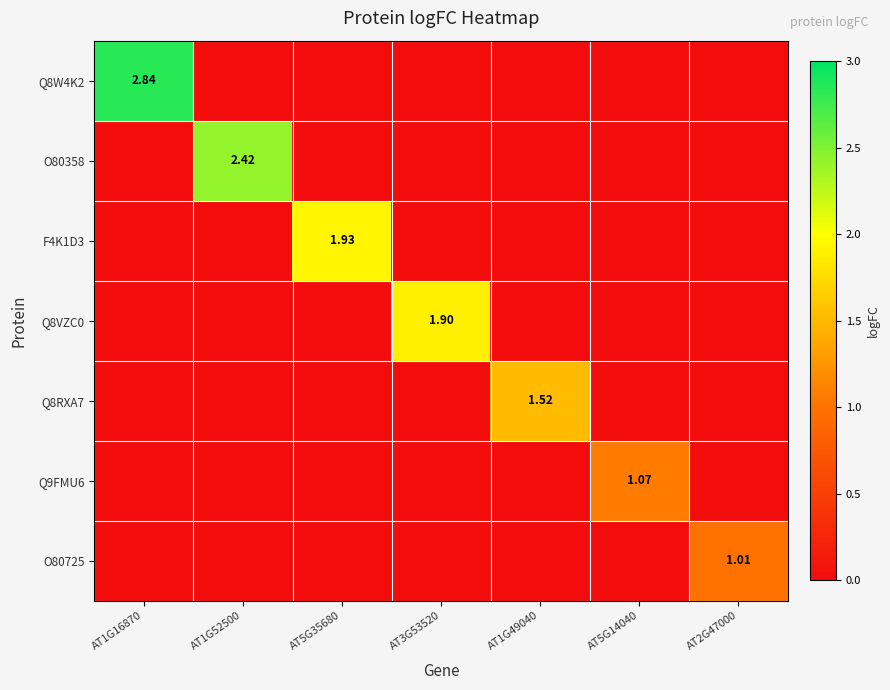

The Q8RXA7 series shows 1.0 at AT2G47000. True or false?

False